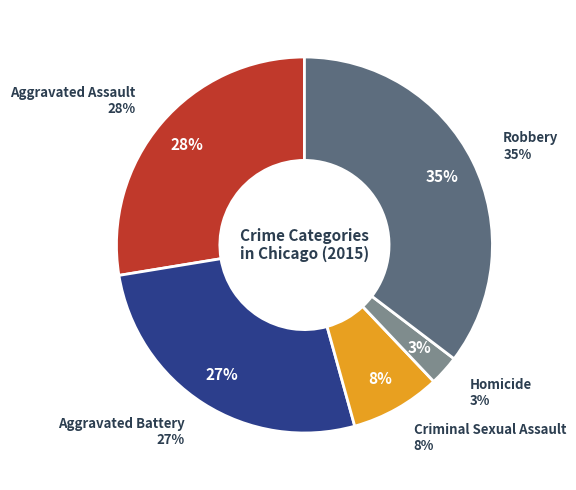

The Robbery slice represents 44% of the pie. True or false?

False